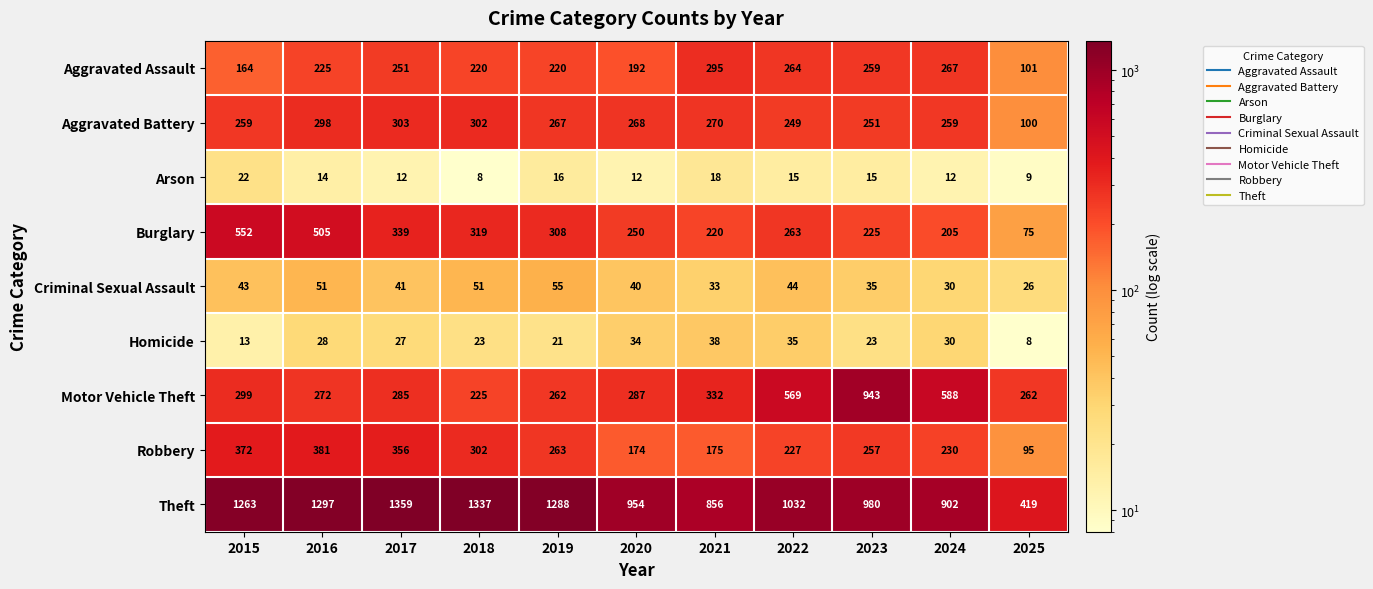

At which category is the sum across all series the highest?

2016